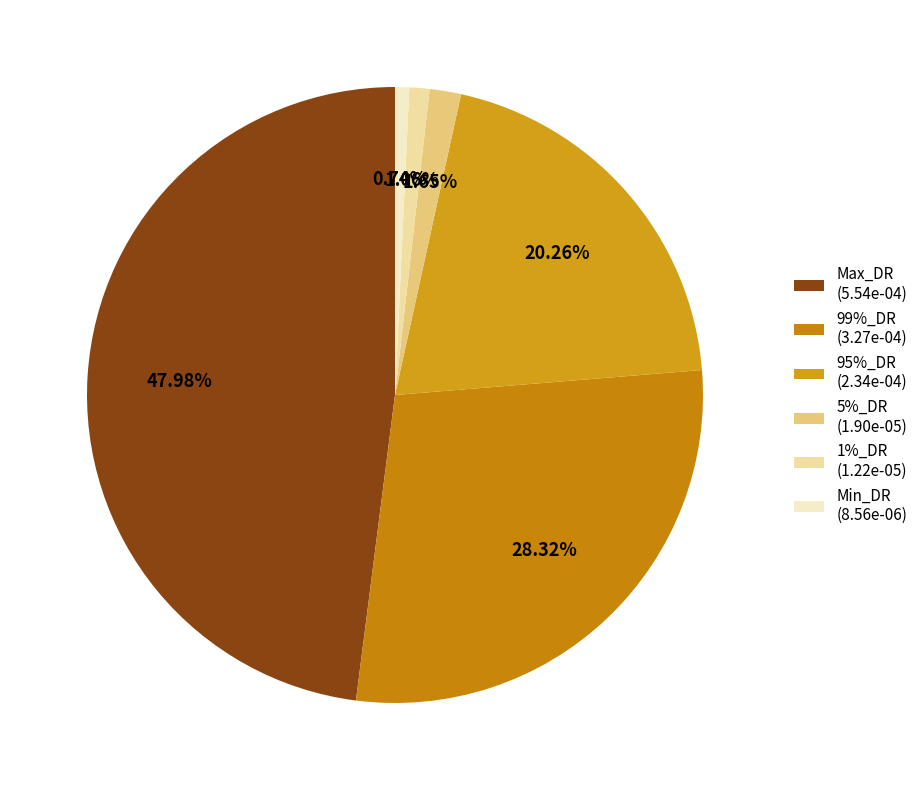

How many segments does this pie chart have?

6